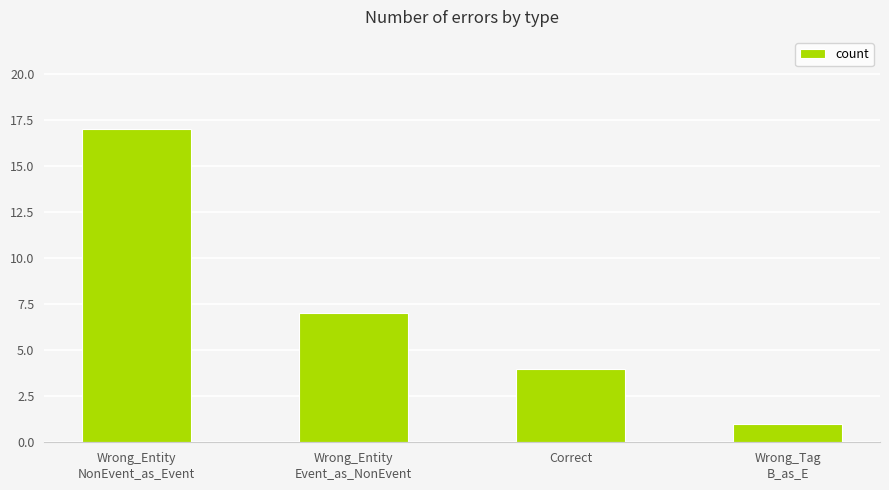

The value at Wrong_Tag
B_as_E is 1. True or false?

True